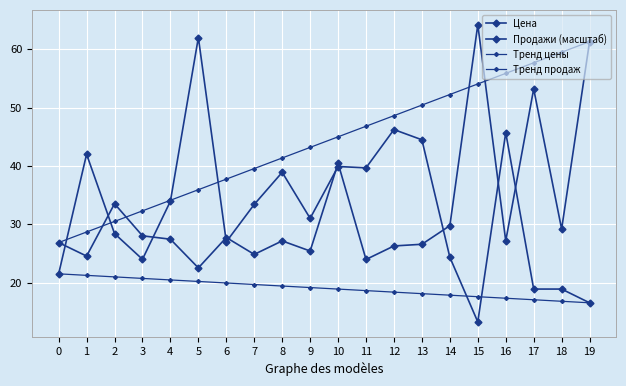

Rank the series by their maximum value, from lowest to highest.

Тренд цены, Тренд продаж, Цена, Продажи (масштаб)